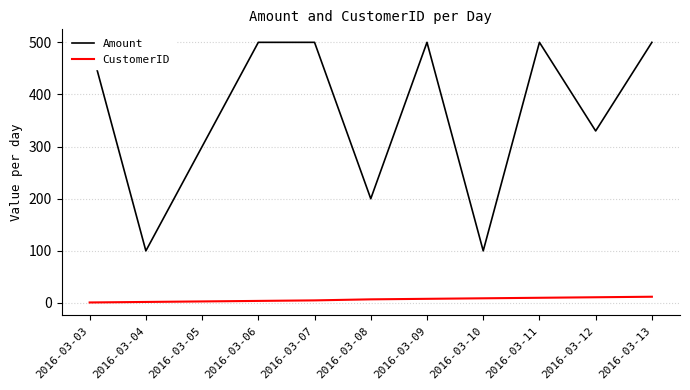

True or false: Amount and CustomerID cross at least once.

False